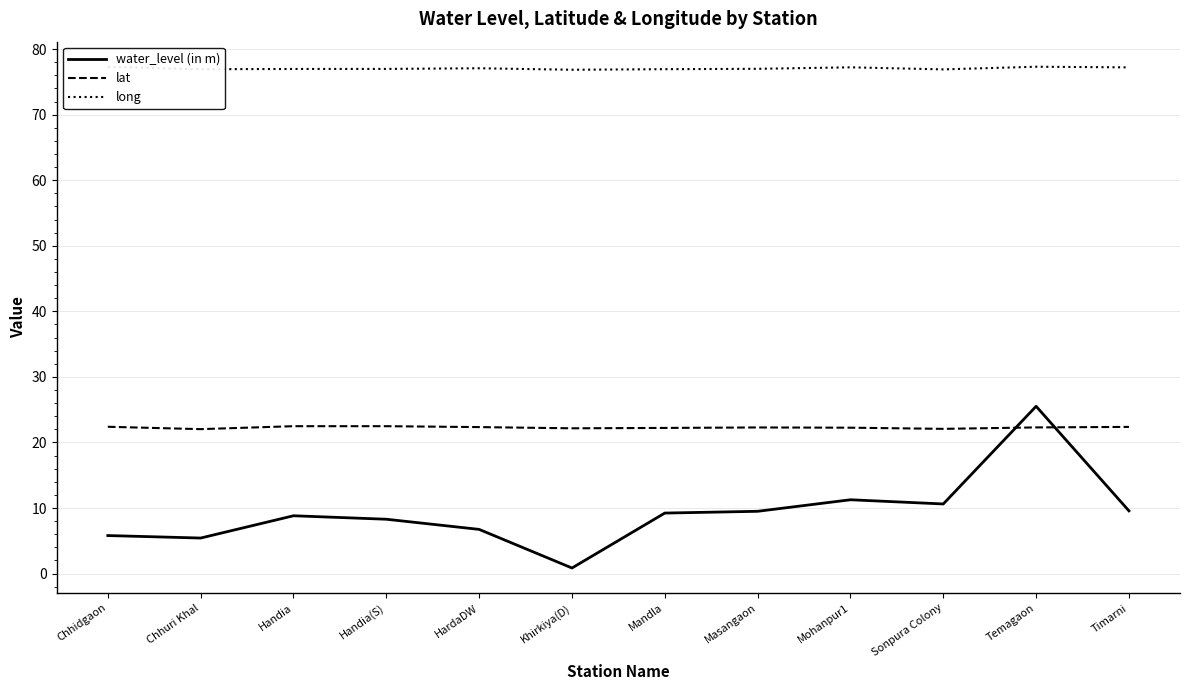

The lat series shows 29.2 at Timarni. True or false?

False